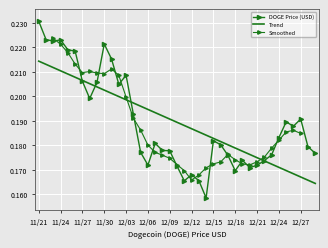

Rank the categories by value from lowest to highest.

12/14, 12/11, 12/13, 12/12, 12/18, 12/20, 12/10, 12/21, 12/06, 12/22, 12/19, 12/17, 12/23, 12/29, 12/05, 12/09, 12/08, 12/28, 12/16, 12/07, 12/15, 12/24, 12/26, 12/25, 12/27, 12/04, 11/28, 12/02, 11/29, 11/27, 12/03, 12/01, 11/26, 11/25, 11/30, 11/23, 11/24, 11/22, 11/21